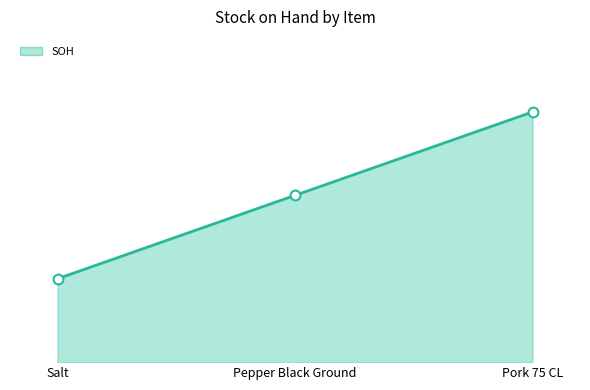

Between Salt and Pork 75 CL, which is larger?

Pork 75 CL